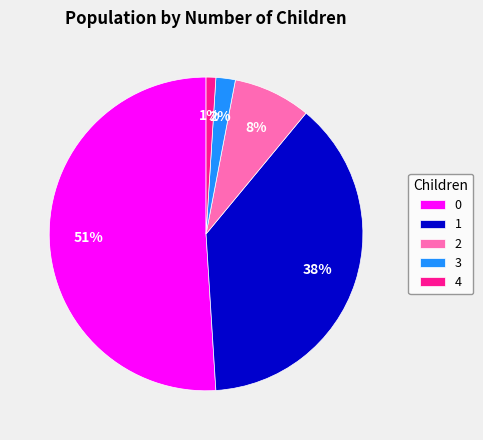

The 4 slice represents 1% of the pie. True or false?

True